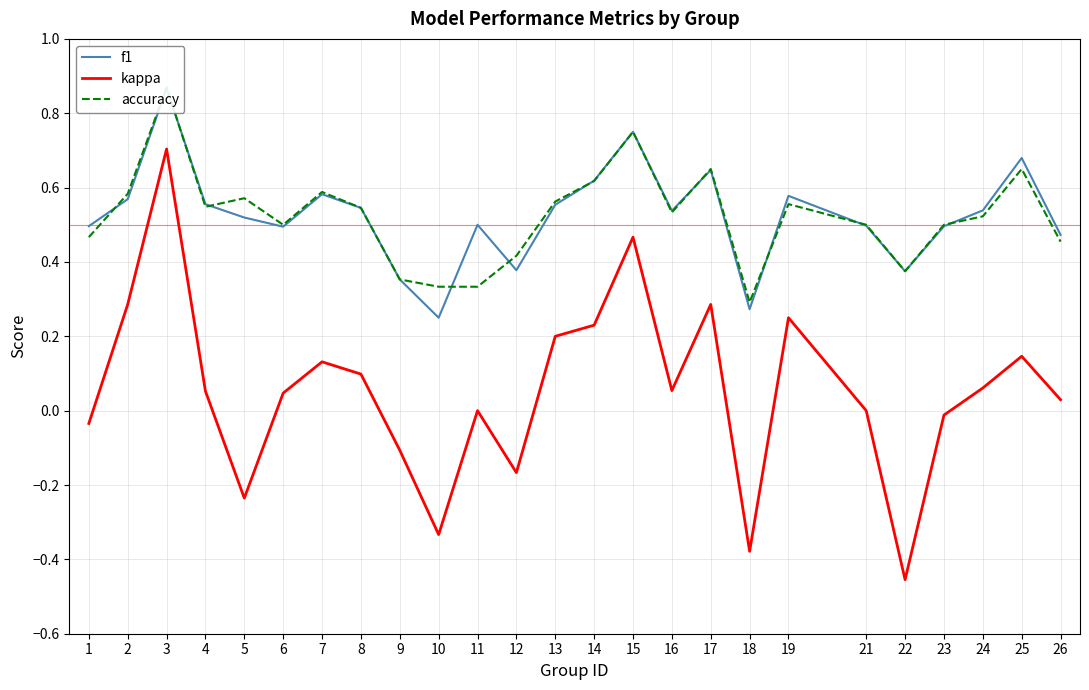

What is the value of the kappa point at the 9th from the left?

-0.1